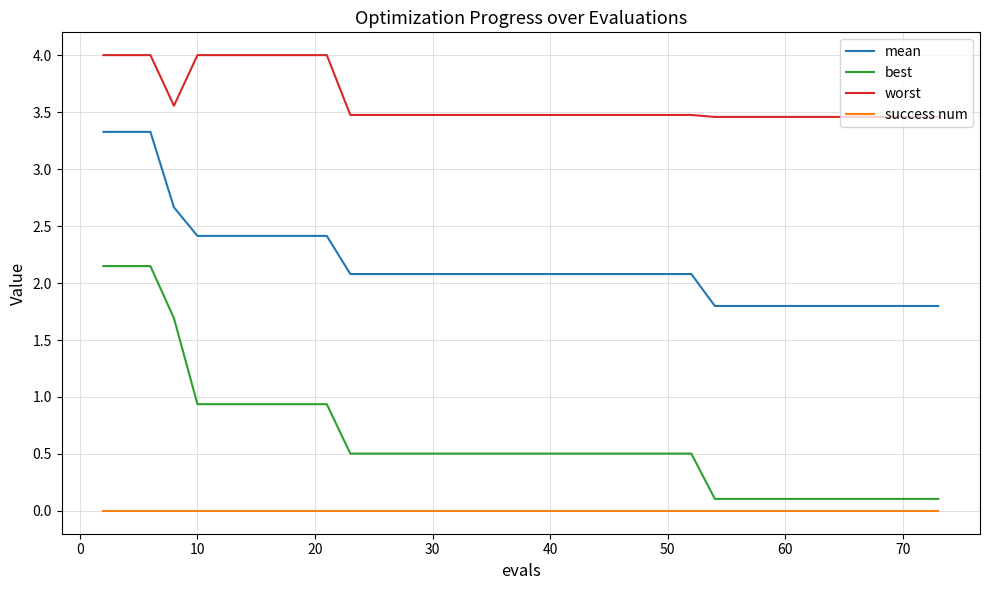

What is the highest value of the worst series?

4.0